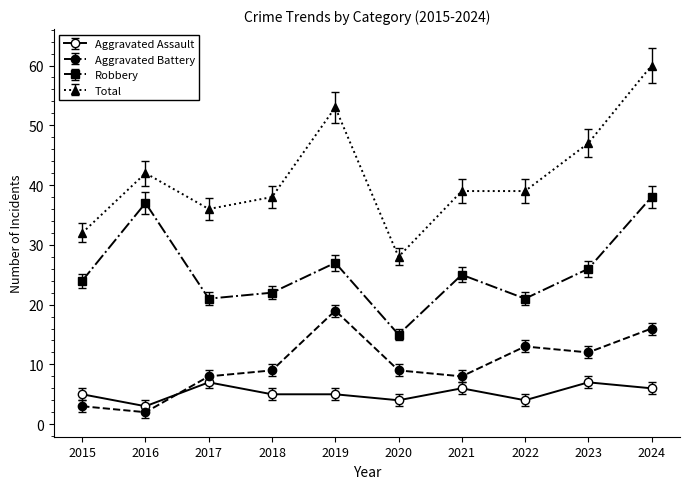

Rank the series by their maximum value, from lowest to highest.

Aggravated Assault, Aggravated Battery, Robbery, Total